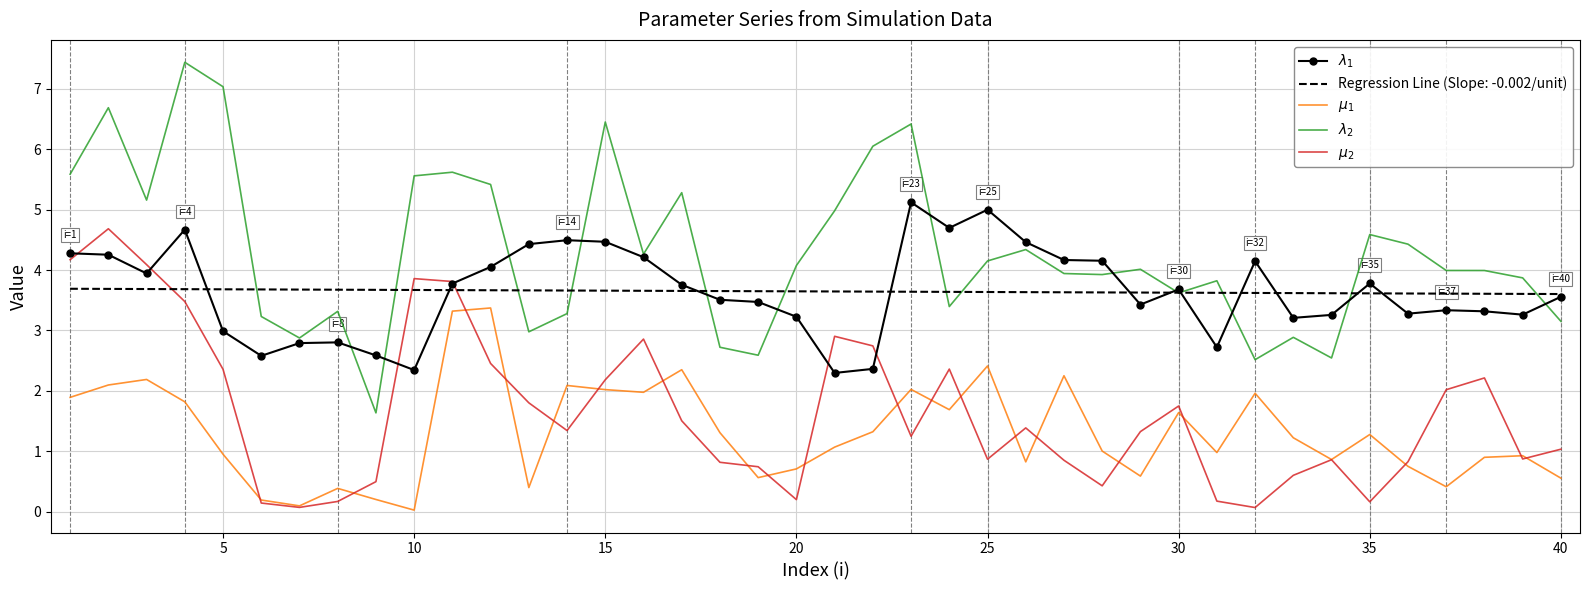

Which series has the largest total across all categories?

$\lambda_2$